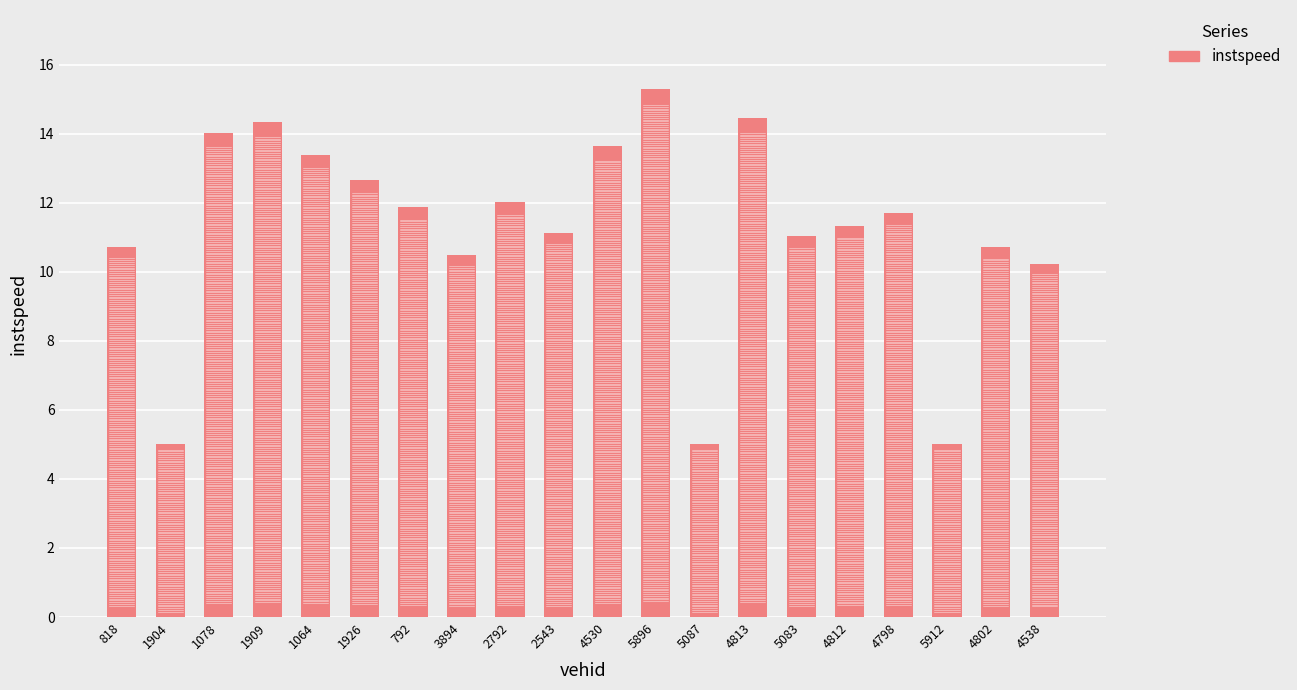

What is the difference between the maximum and minimum values?

10.3